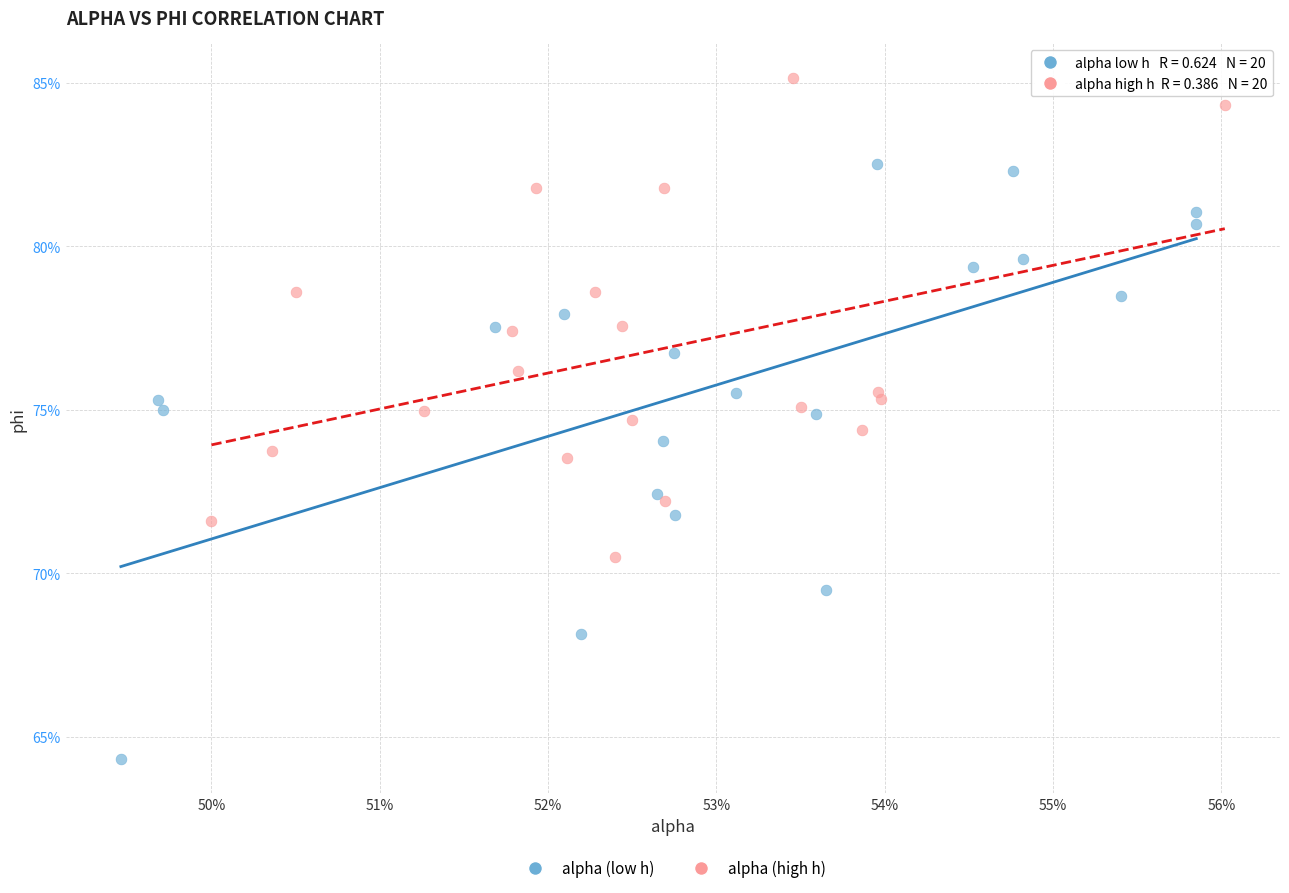

What are all the series names shown in the legend?

alpha (low h), alpha (high h)